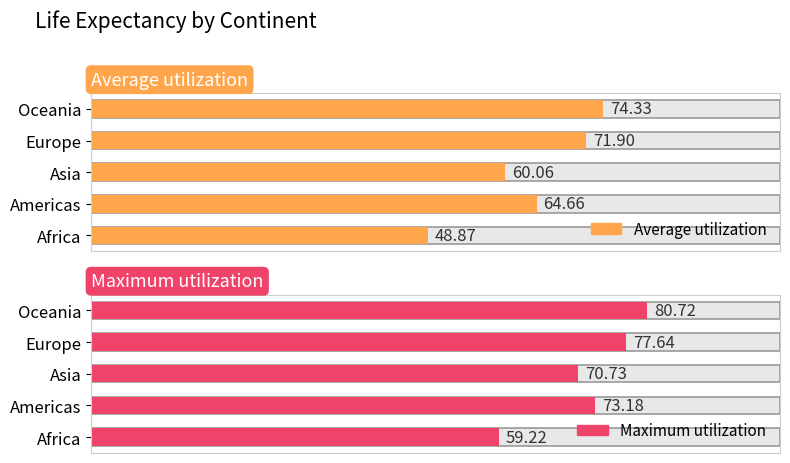

The Average utilization series shows 98.7 at Africa. True or false?

False